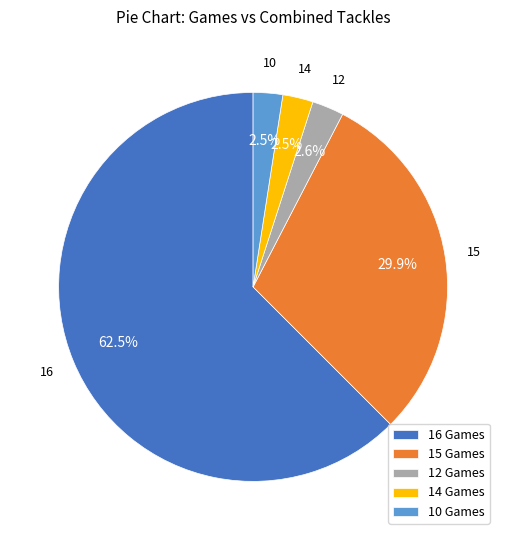

Does 12 Games represent more than half of the total?

No